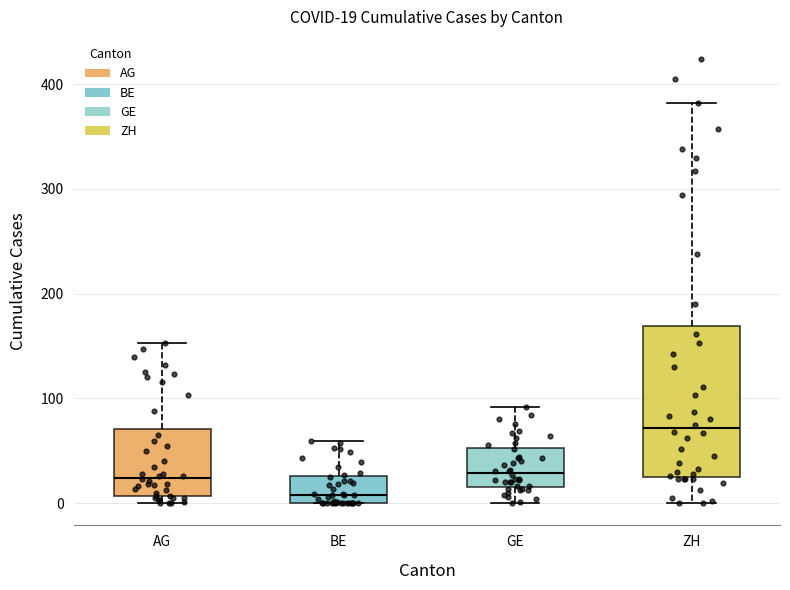

Comparing the boxes themselves (not the whiskers), which one is the tallest?

ZH